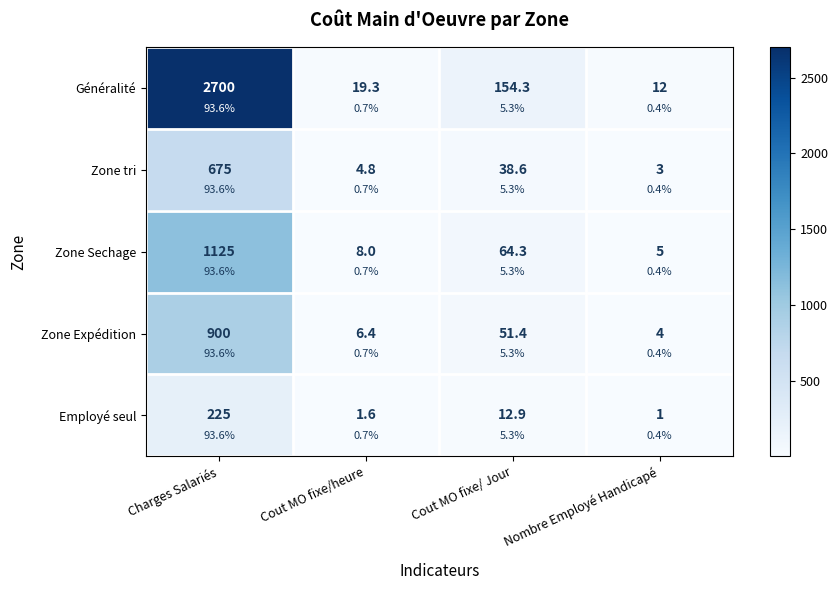

True or false: Zone Sechage has a value of 5.0 at Nombre Employé Handicapé.

True